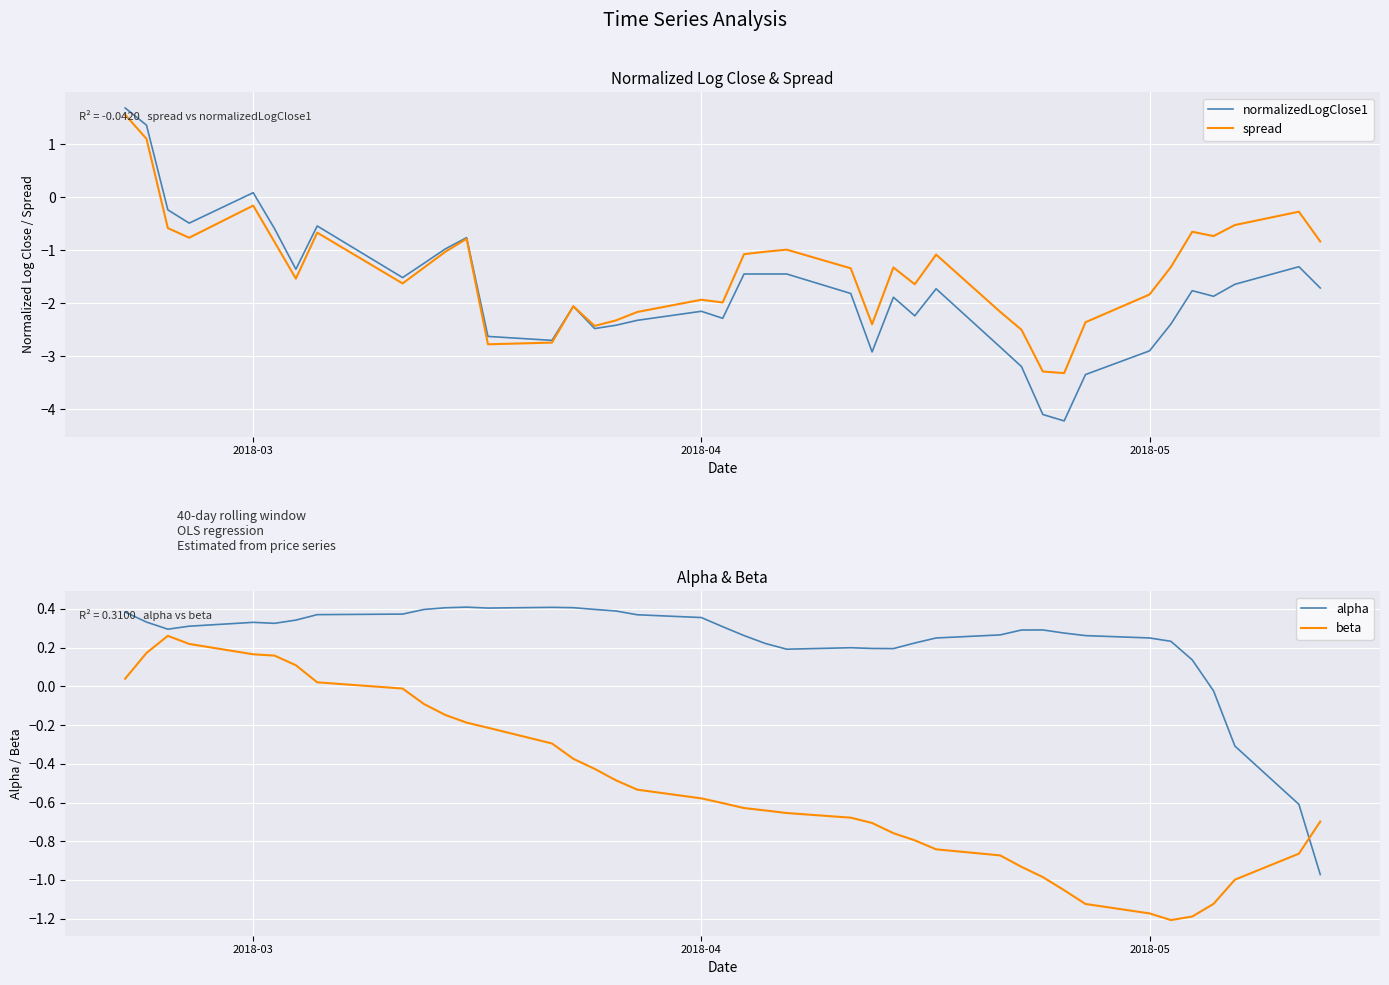

Reading left to right, transcribe all the data shown in this chart.

normalizedLogClose1: 1.7	1.4	-0.2	-0.5	0.1	-0.6	-1.4	-0.5	-1.5	-1.2	-1.0	-0.8	-2.6	-2.7	-2.1	-2.5	-2.4	-2.3	-2.2	-2.3	-1.4	-1.4	-1.4	-1.8	-2.9	-1.9	-2.2	-1.7	-2.8	-3.2	-4.1	-4.2	-3.3	-2.9	-2.4	-1.8	-1.9	-1.6	-1.3	-1.7
spread: 1.6	1.1	-0.6	-0.8	-0.2	-0.8	-1.5	-0.7	-1.6	-1.3	-1.0	-0.8	-2.8	-2.7	-2.1	-2.4	-2.3	-2.2	-1.9	-2.0	-1.1	-1.0	-1.0	-1.3	-2.4	-1.3	-1.6	-1.1	-2.2	-2.5	-3.3	-3.3	-2.4	-1.8	-1.3	-0.6	-0.7	-0.5	-0.3	-0.8
alpha: 0.4	0.3	0.3	0.3	0.3	0.3	0.3	0.4	0.4	0.4	0.4	0.4	0.4	0.4	0.4	0.4	0.4	0.4	0.4	0.3	0.3	0.2	0.2	0.2	0.2	0.2	0.2	0.2	0.3	0.3	0.3	0.3	0.3	0.2	0.2	0.1	-0.0	-0.3	-0.6	-1.0
beta: 0.0	0.2	0.3	0.2	0.2	0.2	0.1	0.0	-0.0	-0.1	-0.1	-0.2	-0.2	-0.3	-0.4	-0.4	-0.5	-0.5	-0.6	-0.6	-0.6	-0.6	-0.7	-0.7	-0.7	-0.8	-0.8	-0.8	-0.9	-0.9	-1.0	-1.1	-1.1	-1.2	-1.2	-1.2	-1.1	-1.0	-0.9	-0.7